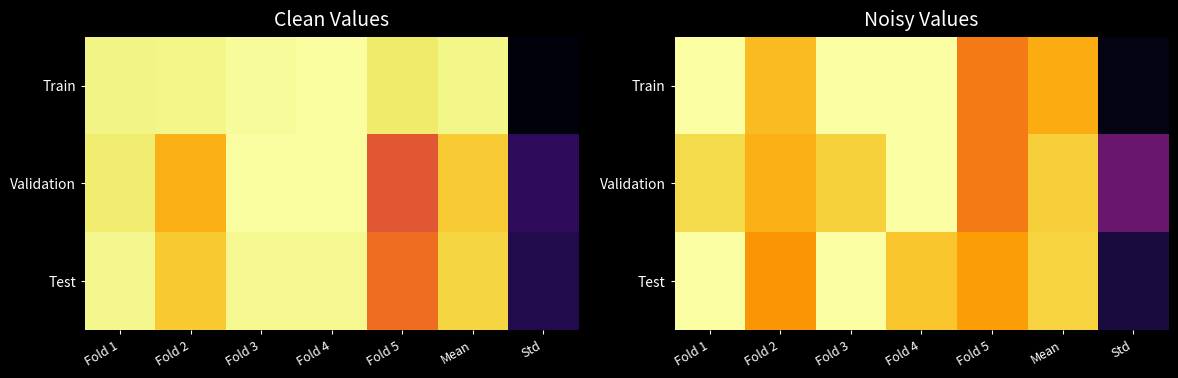

Which category has the lowest value in the Validation series?

Std